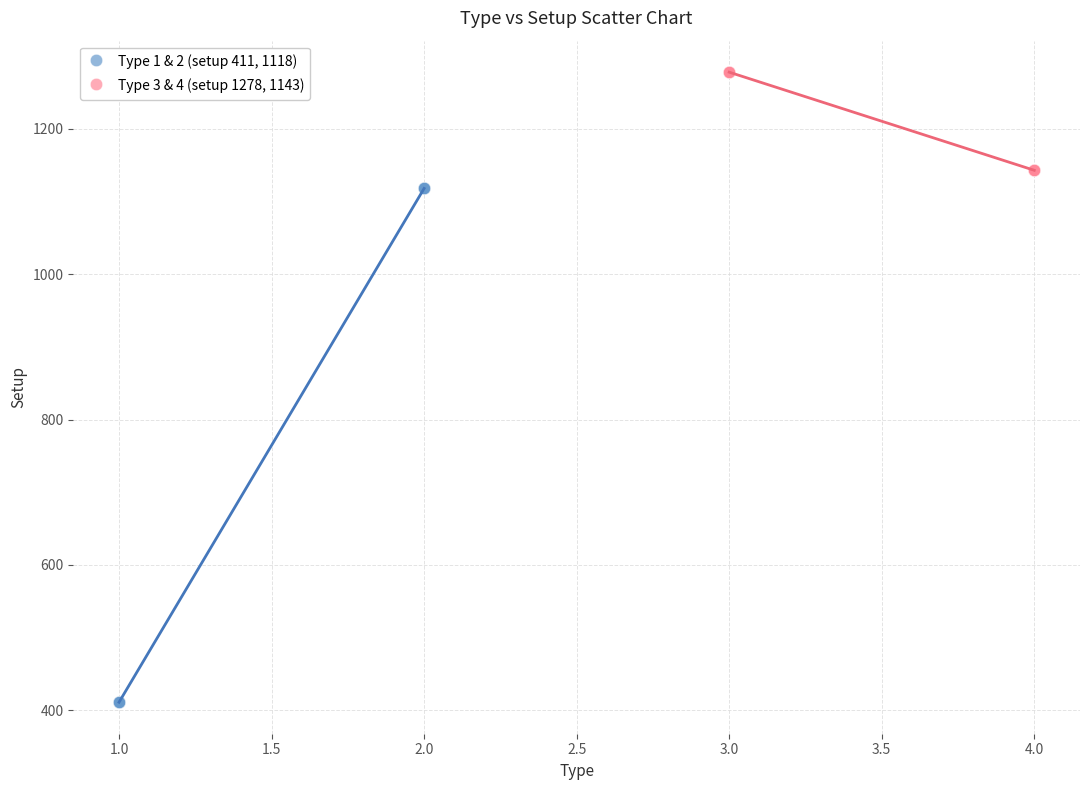

Which series contains the lowest Y value?

Type 1 & 2 (setup 411, 1118)